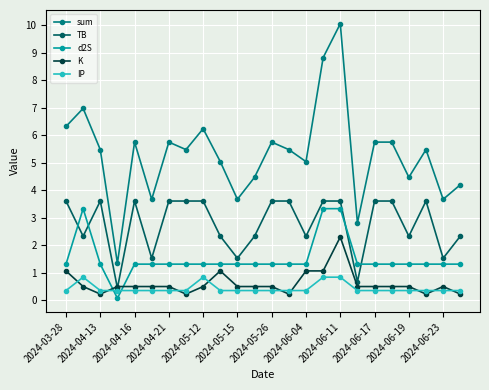

Reading left to right, what are all the values shown in this chart?

sum: 6.3	7.0	5.5	1.3	5.7	3.7	5.7	5.5	6.2	5.0	3.7	4.5	5.7	5.5	5.0	8.8	10.1	2.8	5.7	5.7	4.5	5.5	3.7	4.2
TB: 3.6	2.3	3.6	0.4	3.6	1.5	3.6	3.6	3.6	2.3	1.5	2.3	3.6	3.6	2.3	3.6	3.6	0.7	3.6	3.6	2.3	3.6	1.5	2.3
d2S: 1.3	3.3	1.3	0.1	1.3	1.3	1.3	1.3	1.3	1.3	1.3	1.3	1.3	1.3	1.3	3.3	3.3	1.3	1.3	1.3	1.3	1.3	1.3	1.3
K: 1.1	0.5	0.2	0.5	0.5	0.5	0.5	0.2	0.5	1.1	0.5	0.5	0.5	0.2	1.1	1.1	2.3	0.5	0.5	0.5	0.5	0.2	0.5	0.2
IP: 0.3	0.8	0.3	0.3	0.3	0.3	0.3	0.3	0.8	0.3	0.3	0.3	0.3	0.3	0.3	0.8	0.8	0.3	0.3	0.3	0.3	0.3	0.3	0.3